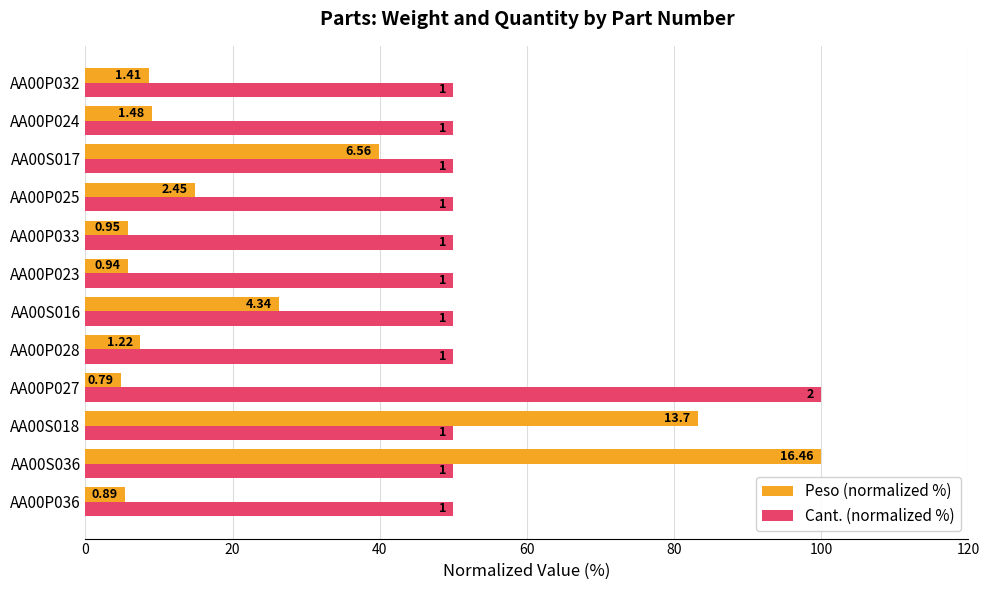

What is the sum of all Peso (normalized %) values?

311.0